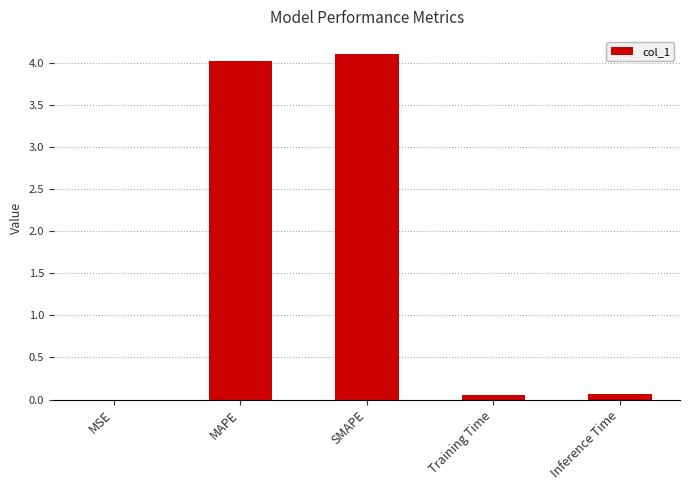

Which has a higher value, MSE or SMAPE?

SMAPE